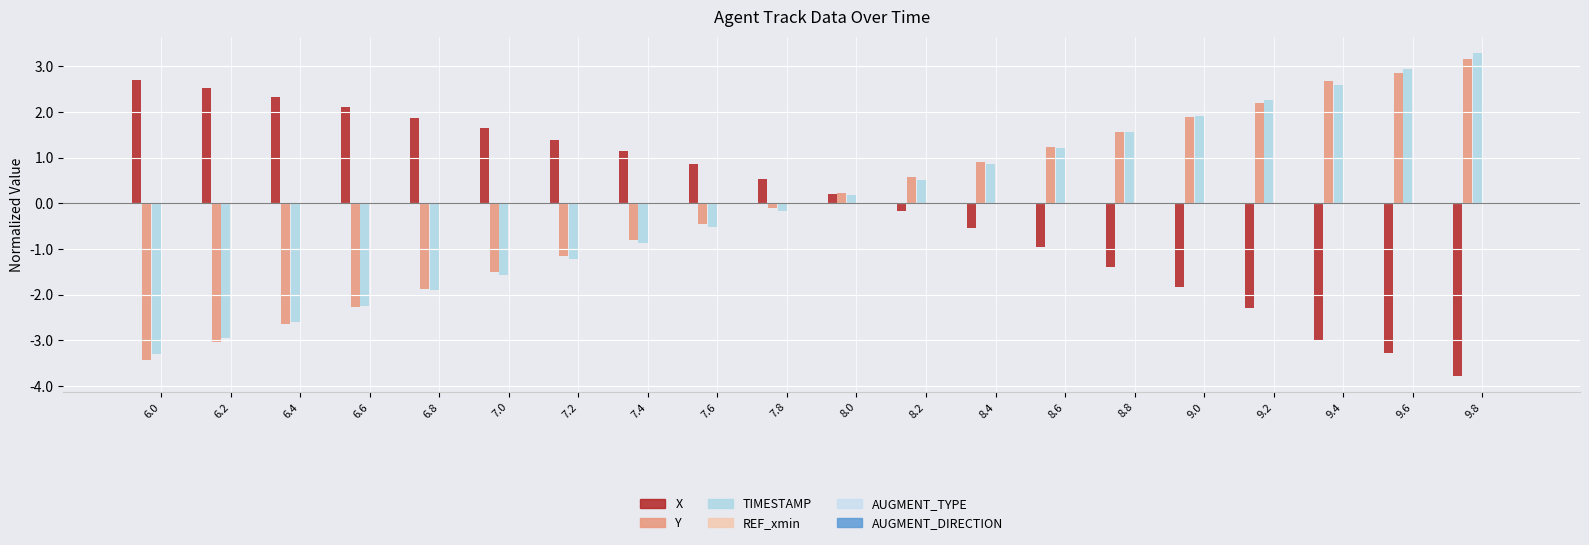

Which series has the largest total across all categories?

TIMESTAMP